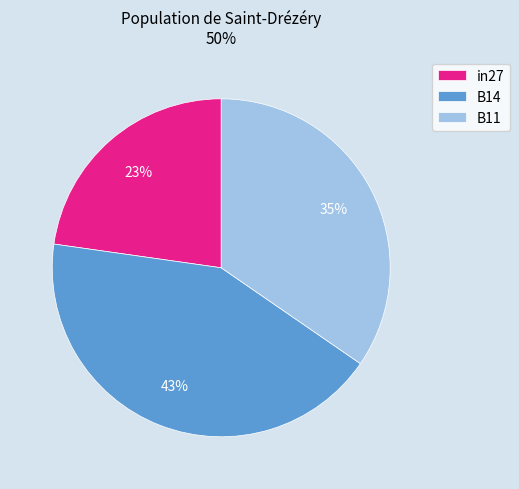

To the nearest percent, what is the difference between the largest and smallest slice percentages?

20%